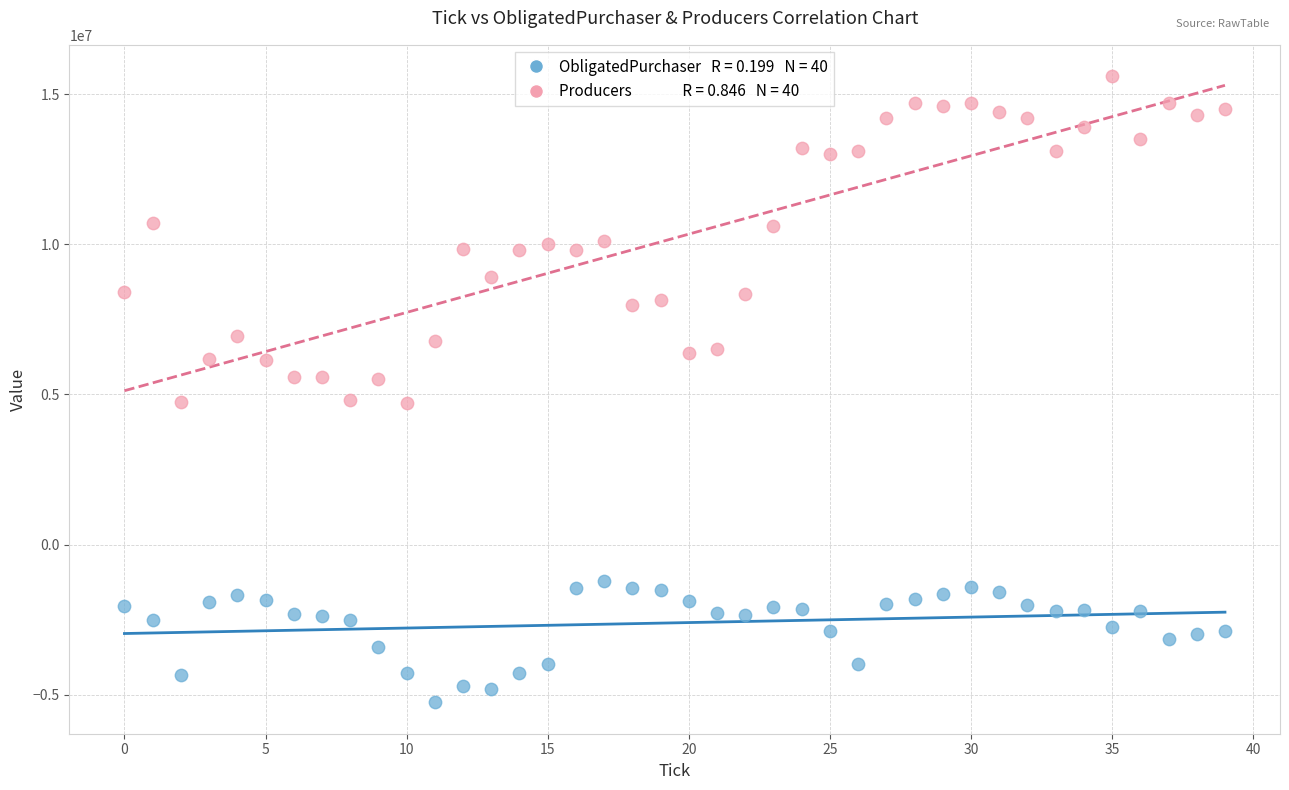

Across all data points, what is the range of Y values (max minus min)?

20854557.2